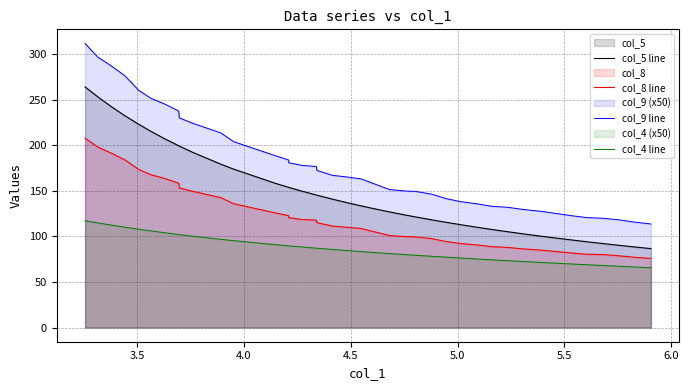

True or false: col_9 line and col_8 line cross at least once.

False